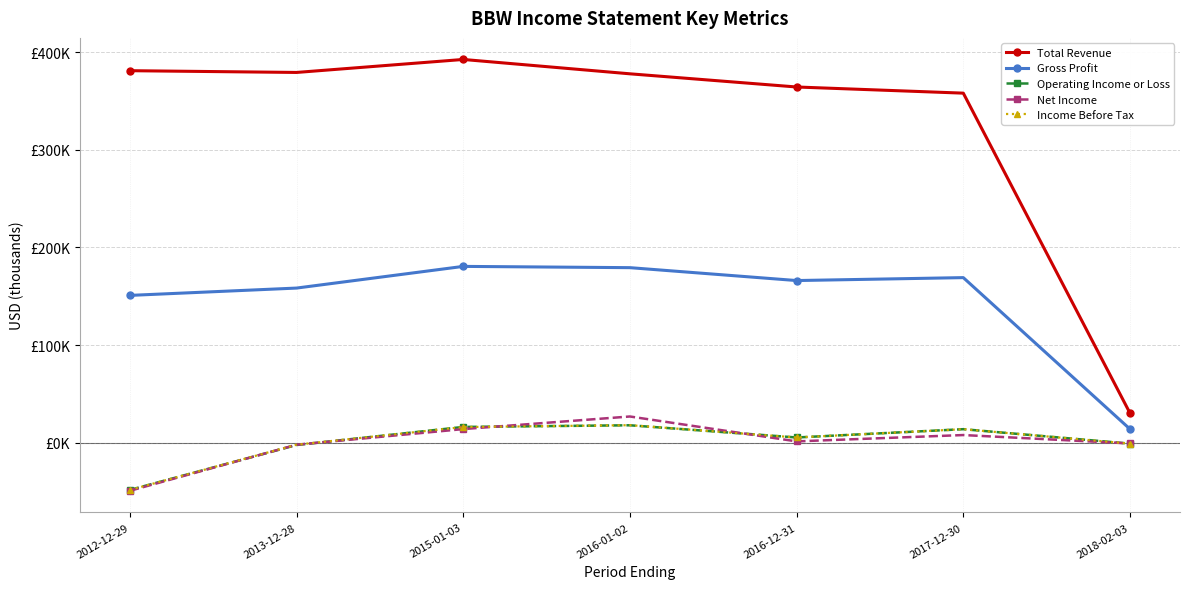

True or false: Total Revenue and Income Before Tax intersect in this chart.

False